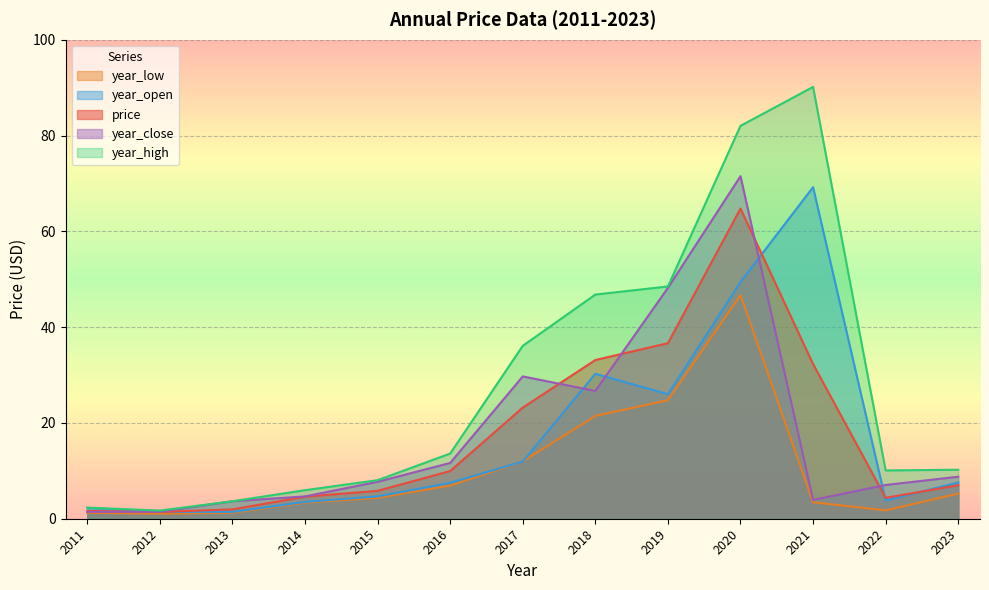

True or false: year_low and price intersect in this chart.

False